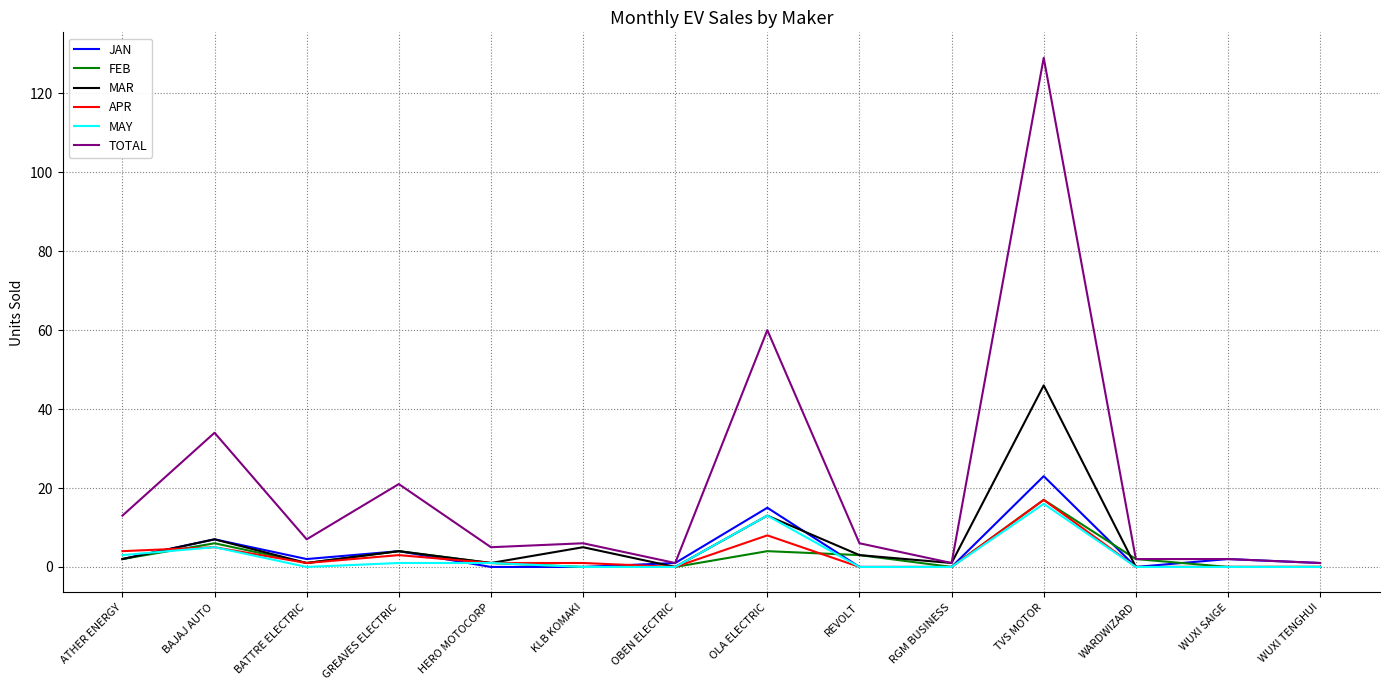

At how many categories does at least one series exceed 39?

2